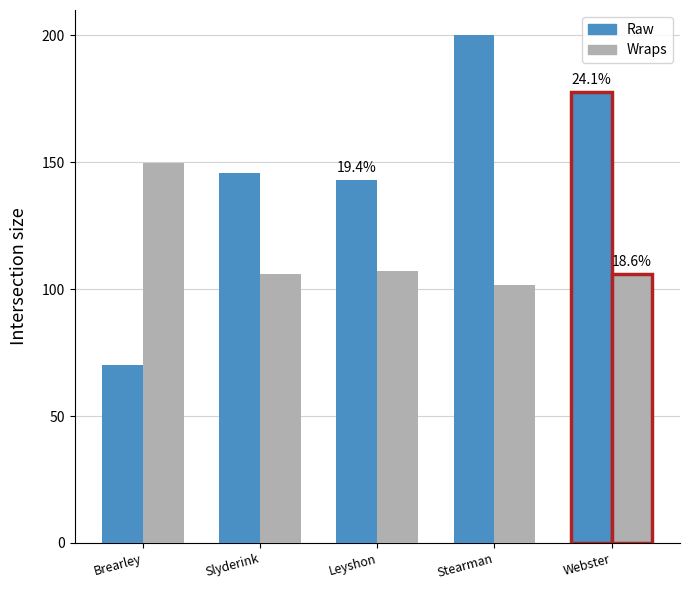

How many bars are there in each group?

2